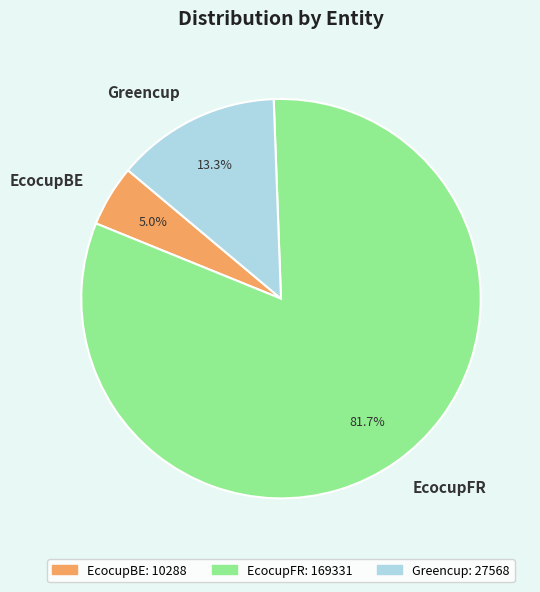

How much of the chart is everything except EcocupFR?

18.3%